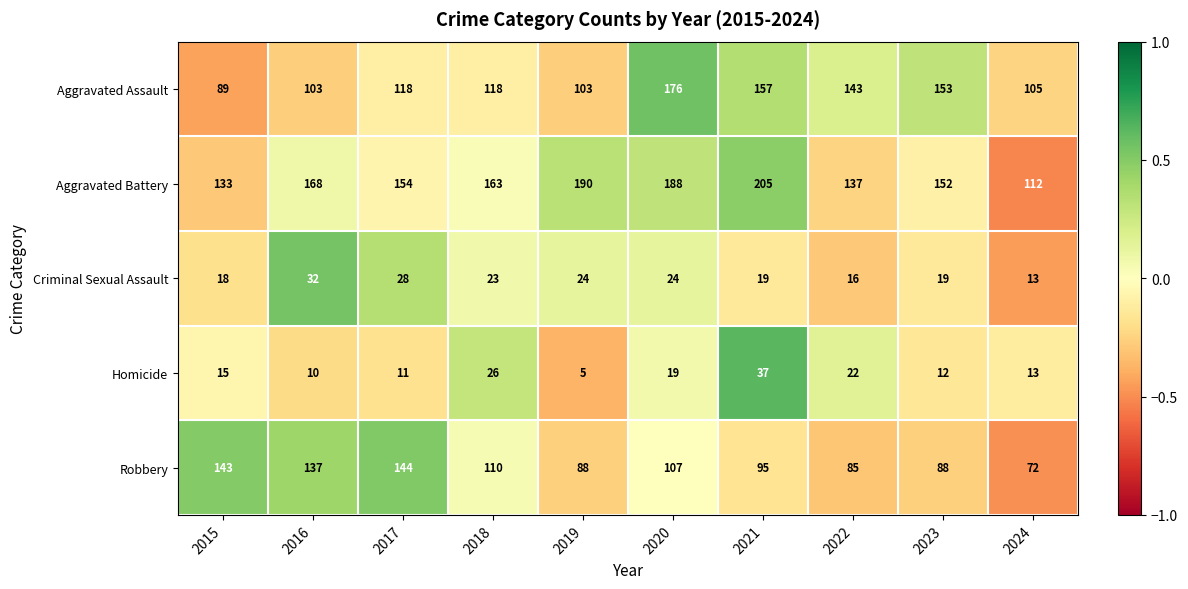

At 2015, list the series in order from largest to smallest.

Robbery, Aggravated Battery, Aggravated Assault, Criminal Sexual Assault, Homicide